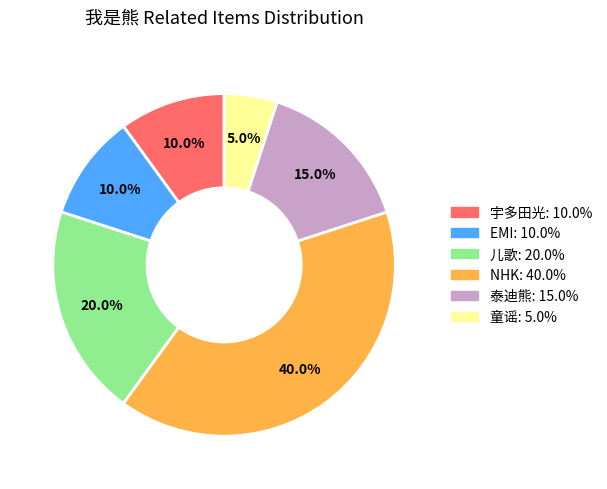

Which has a higher value, NHK or 泰迪熊?

NHK